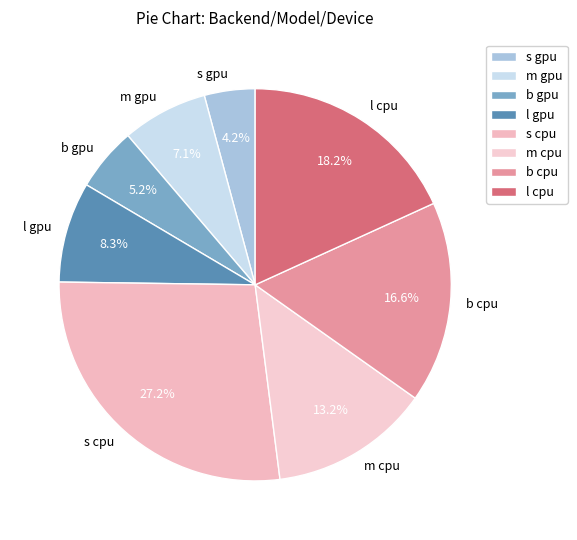

Rank the categories by value from lowest to highest.

s gpu, b gpu, m gpu, l gpu, m cpu, b cpu, l cpu, s cpu